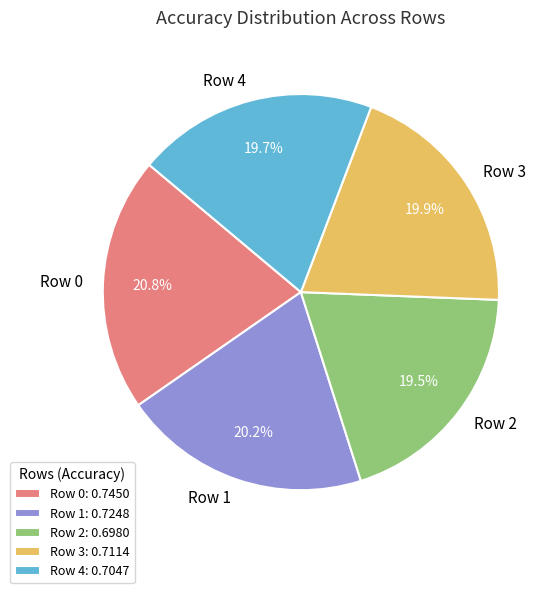

Is Row 4 the majority of the pie?

No